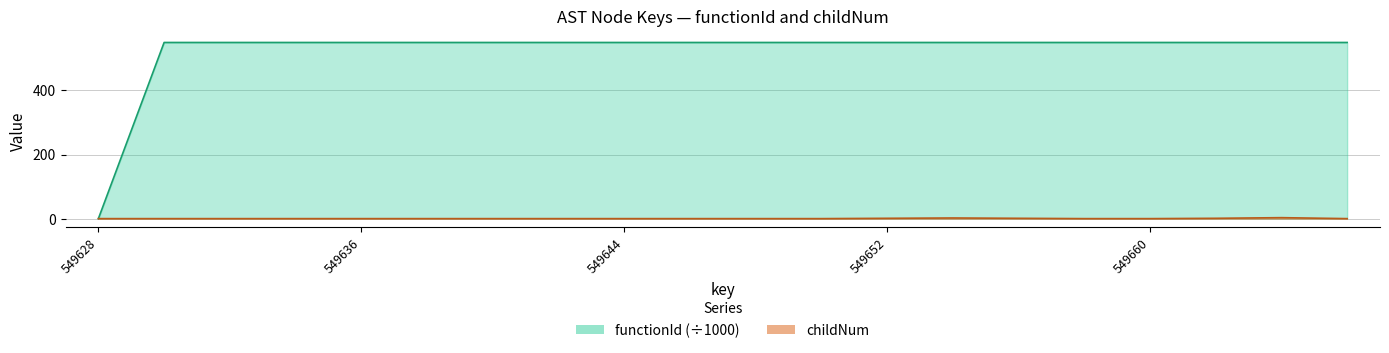

What is the value of the functionId point at the 13th from the left?

549.6